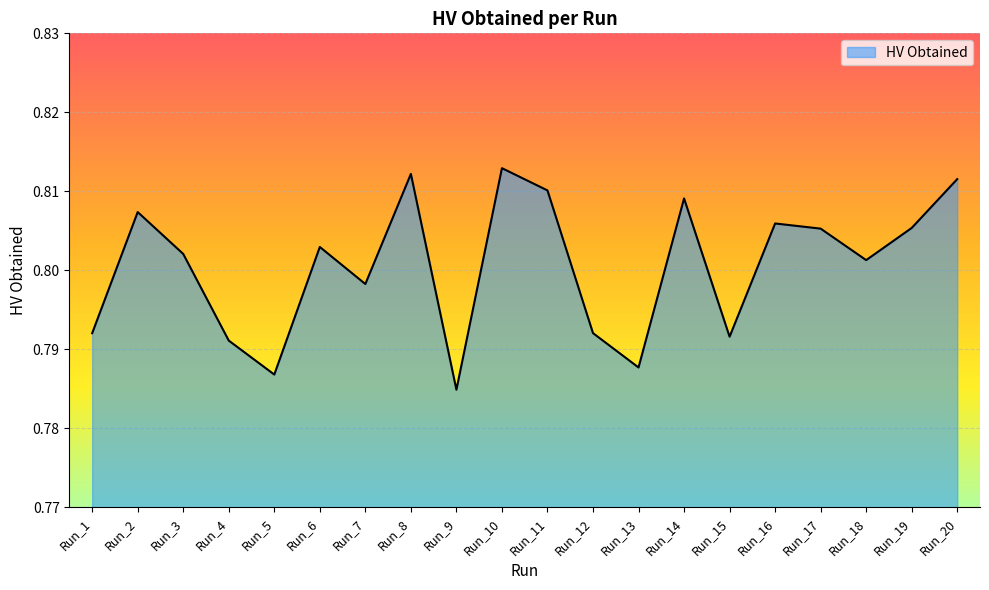

Where is the data nearest to the value 0?

Run_9